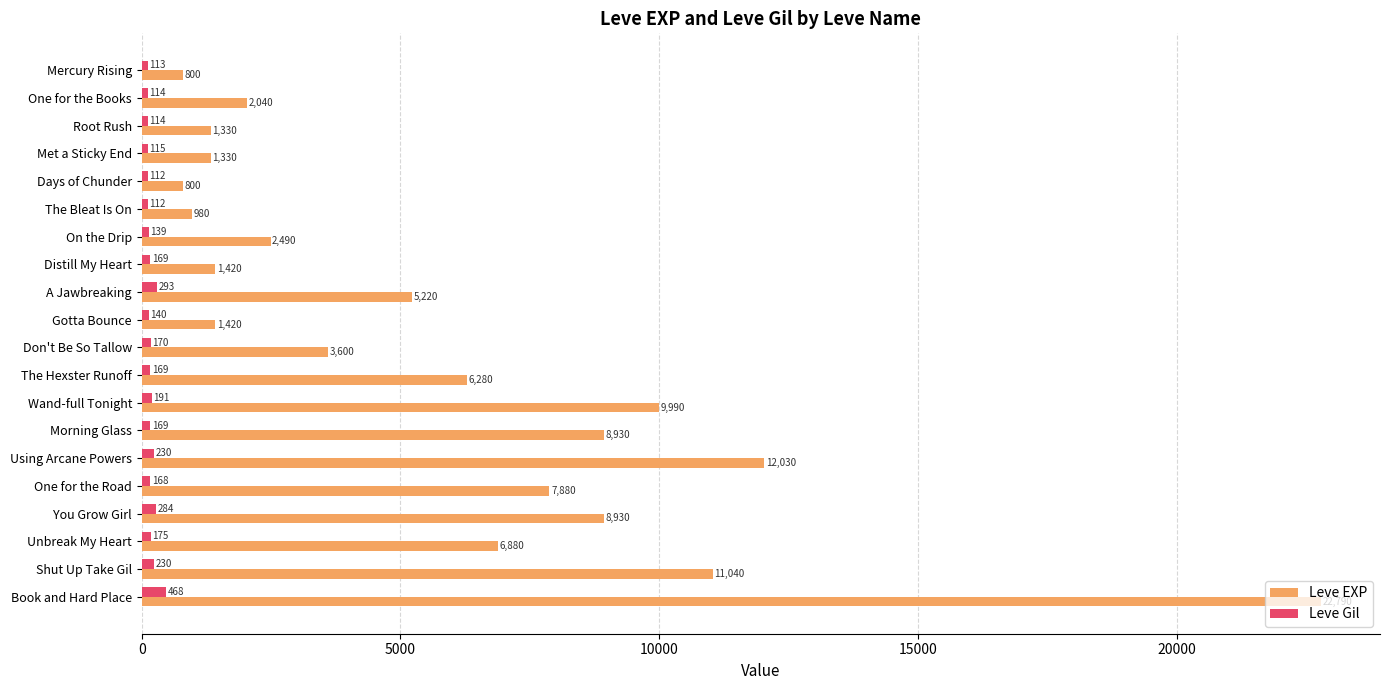

Which series has the largest range (max minus min)?

Leve EXP